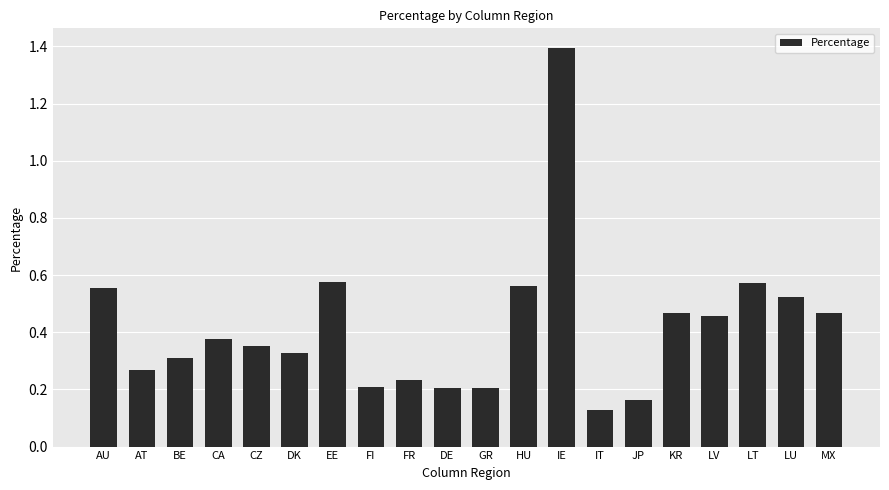

At which category does the chart reach its minimum across all series?

IT